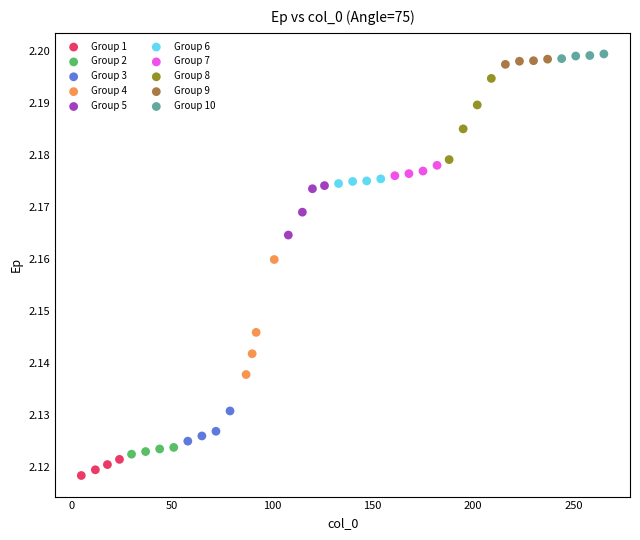

Which series has the largest Y range (max minus min)?

Group 4